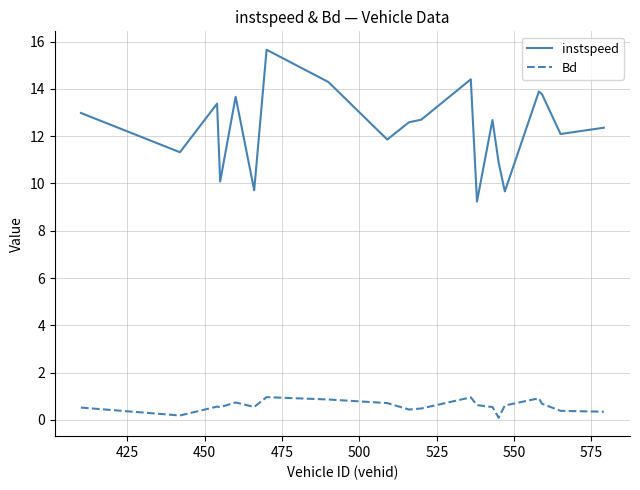

True or false: Bd and instspeed cross at least once.

False